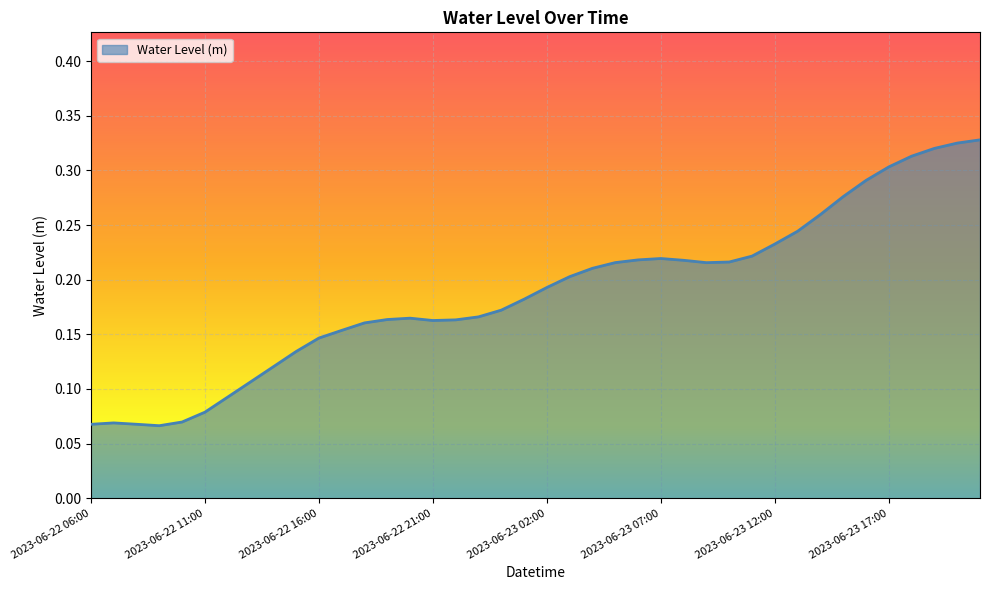

List the labels in order of value, largest first.

2023-06-23 21:00, 2023-06-23 20:00, 2023-06-23 19:00, 2023-06-23 18:00, 2023-06-23 17:00, 2023-06-23 16:00, 2023-06-23 15:00, 2023-06-23 14:00, 2023-06-23 13:00, 2023-06-23 12:00, 2023-06-23 11:00, 2023-06-23 07:00, 2023-06-23 06:00, 2023-06-23 08:00, 2023-06-23 10:00, 2023-06-23 05:00, 2023-06-23 09:00, 2023-06-23 04:00, 2023-06-23 03:00, 2023-06-23 02:00, 2023-06-23 01:00, 2023-06-23 00:00, 2023-06-22 23:00, 2023-06-22 20:00, 2023-06-22 19:00, 2023-06-22 22:00, 2023-06-22 21:00, 2023-06-22 18:00, 2023-06-22 17:00, 2023-06-22 16:00, 2023-06-22 15:00, 2023-06-22 14:00, 2023-06-22 13:00, 2023-06-22 12:00, 2023-06-22 11:00, 2023-06-22 10:00, 2023-06-22 07:00, 2023-06-22 08:00, 2023-06-22 06:00, 2023-06-22 09:00